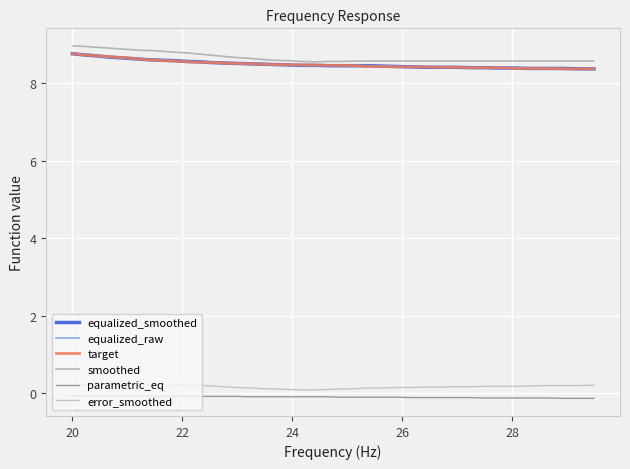

How many intersections are there between target and equalized_smoothed?

1